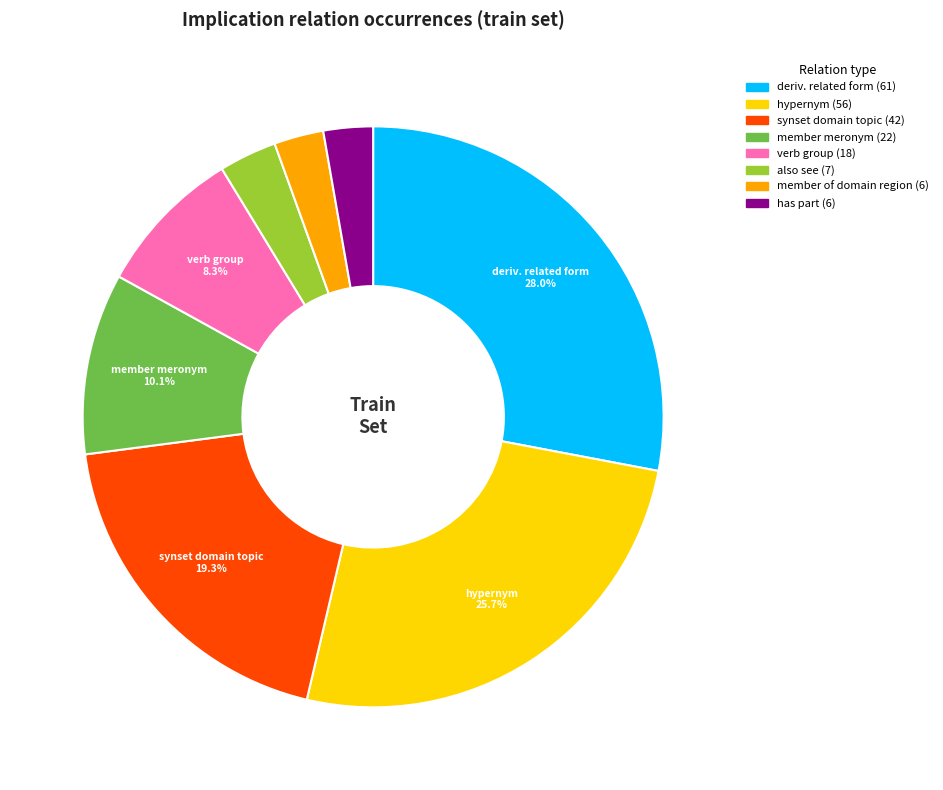

Is there any slice that represents more than half of the pie?

No